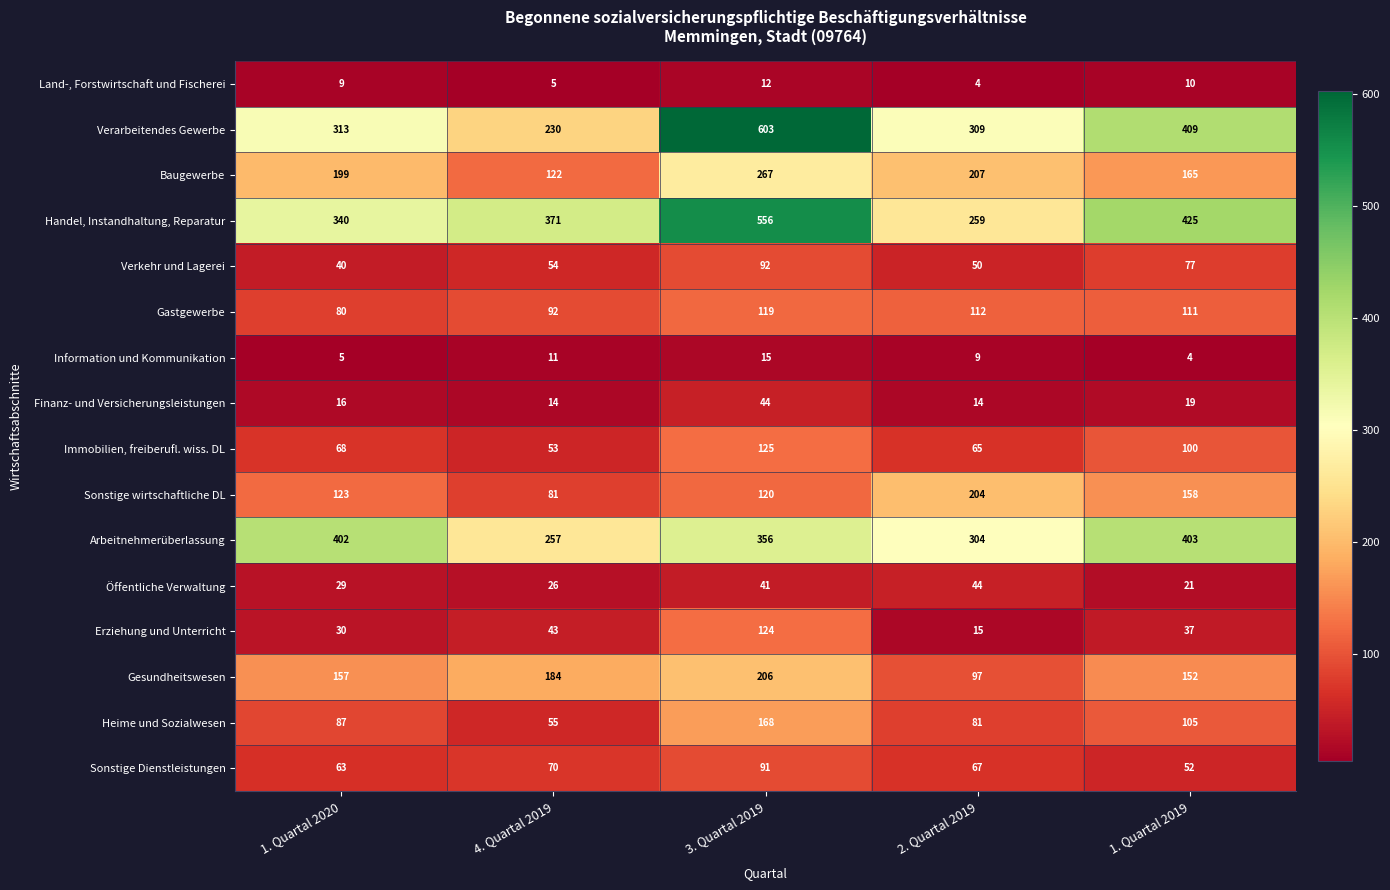

What is the minimum value shown in the chart?

4